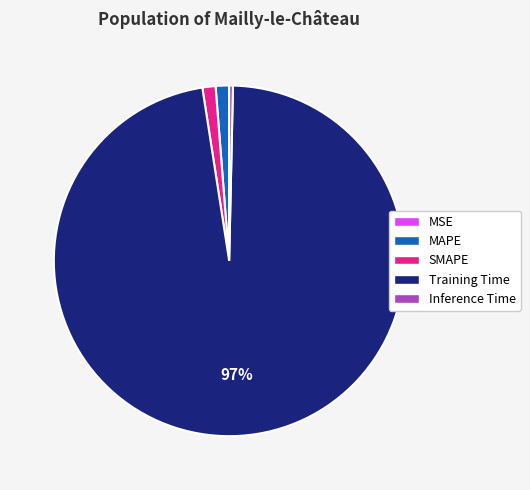

What is the largest slice in the pie chart?

Training Time